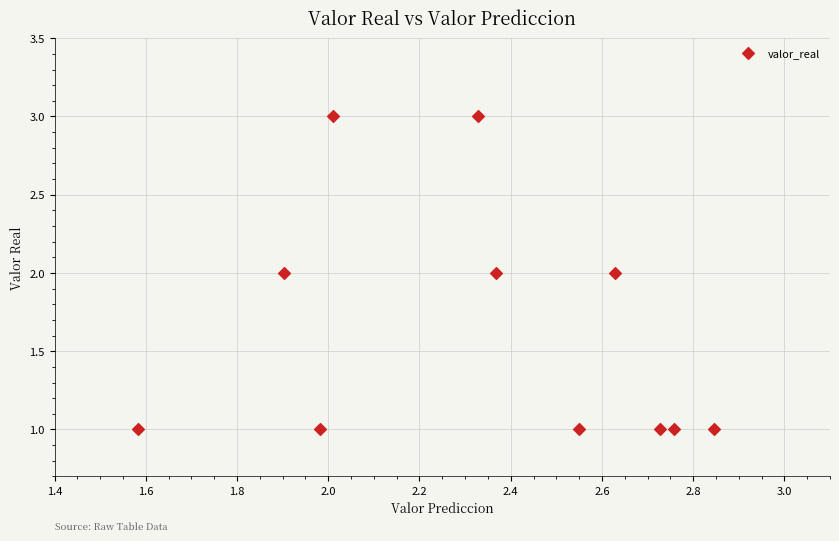

What is the range of Y values (max minus min)?

2.0